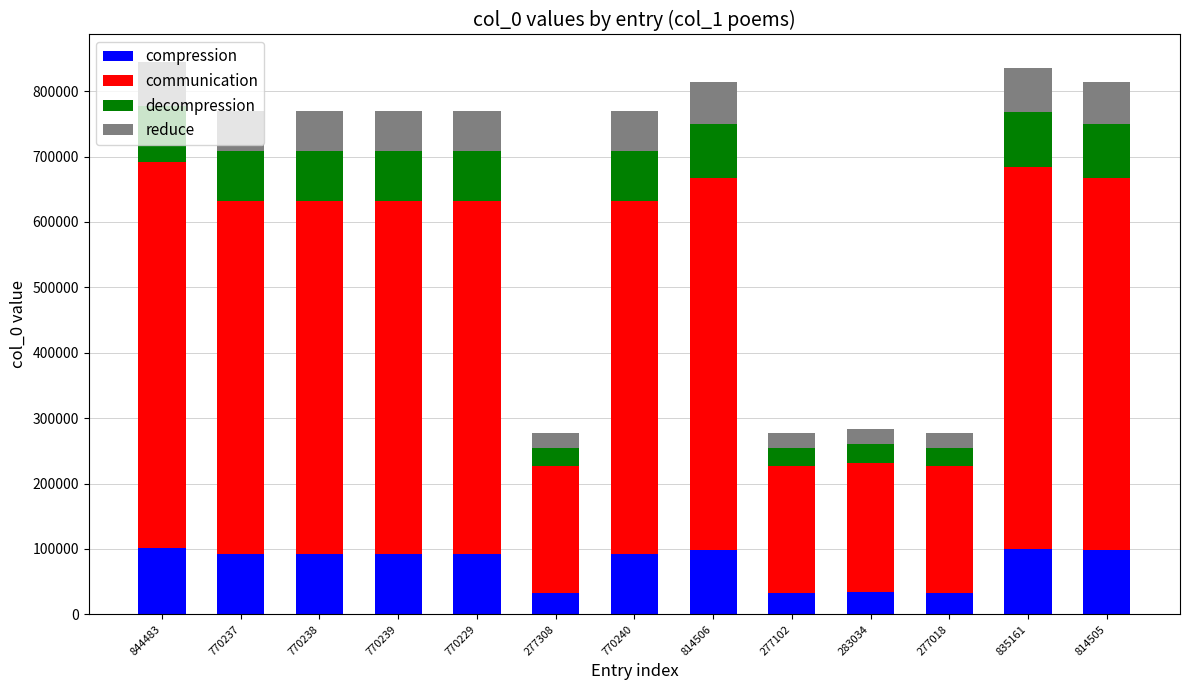

What is the total value across all series at 814505?

814505.0